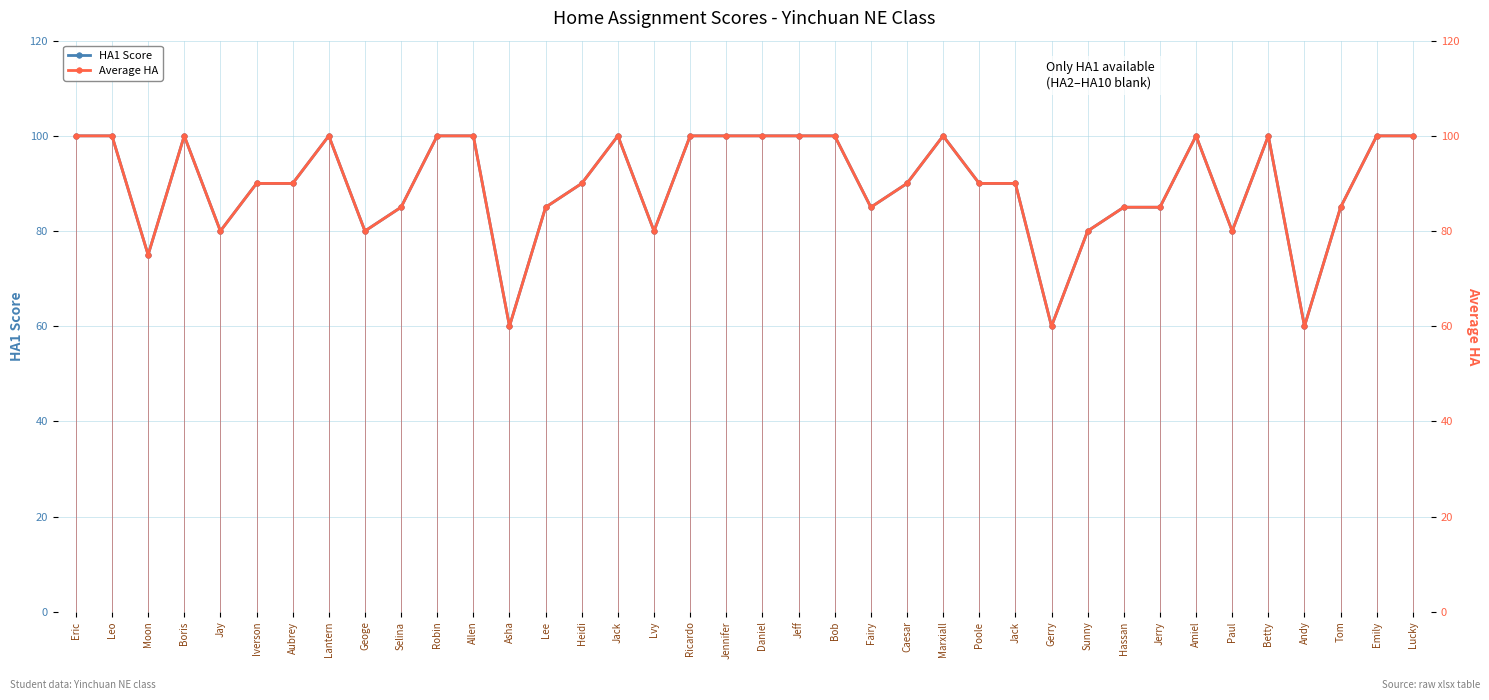

How many lines are shown in the chart?

2